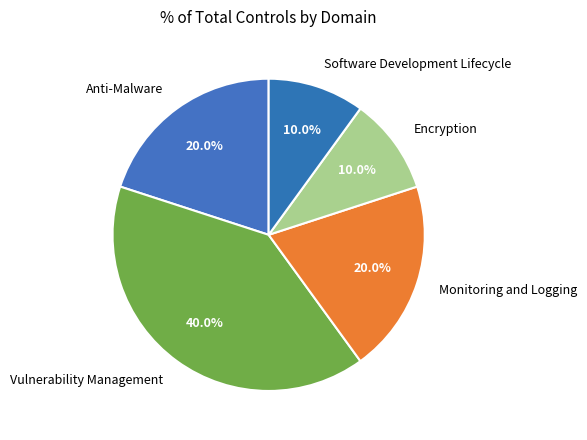

What percentage do Encryption and Anti-Malware together represent?

30.0%